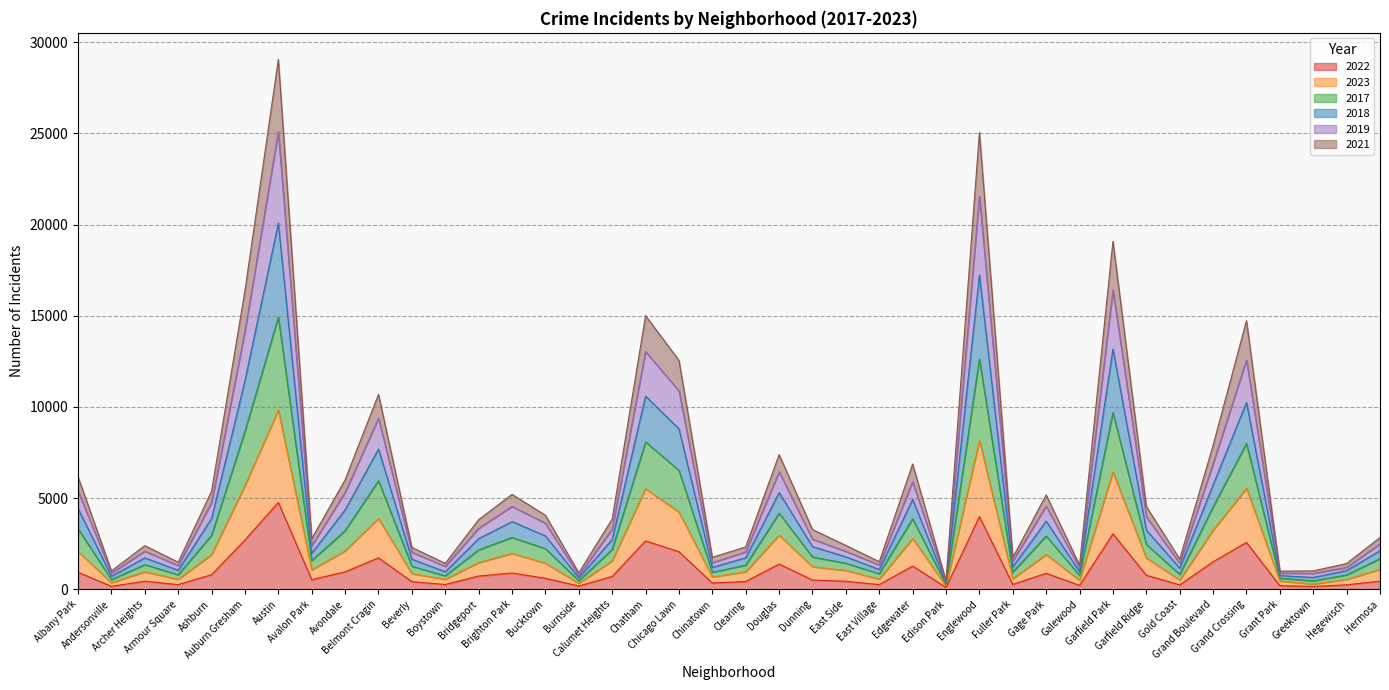

List the series in order of their overall mean, highest first.

2018, 2017, 2019, 2021, 2023, 2022